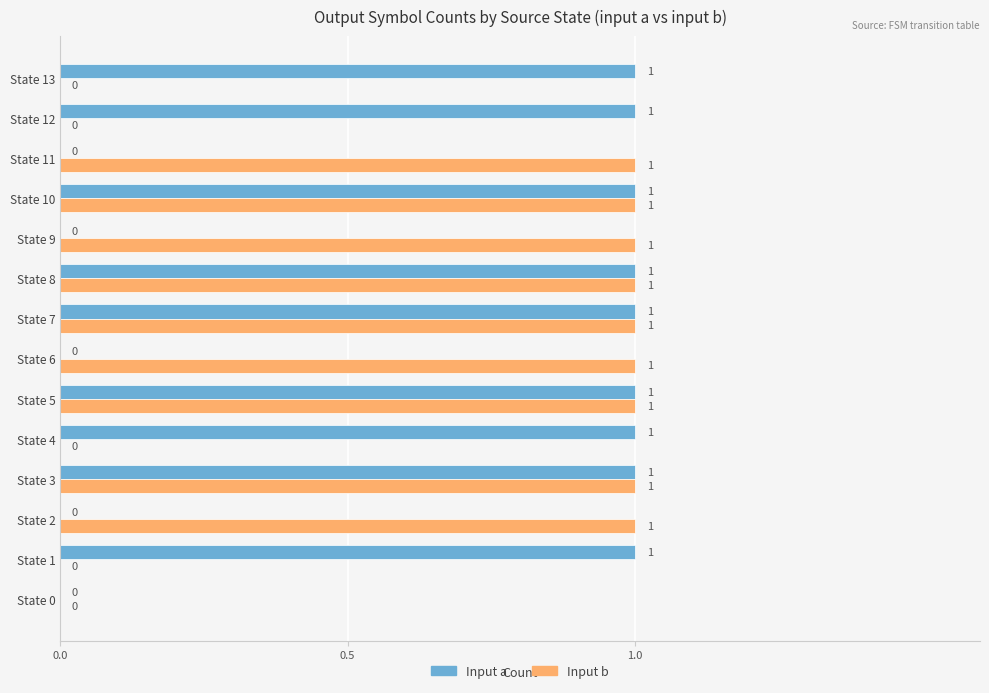

True or false: Input a has a value of 1 at State 2.

False